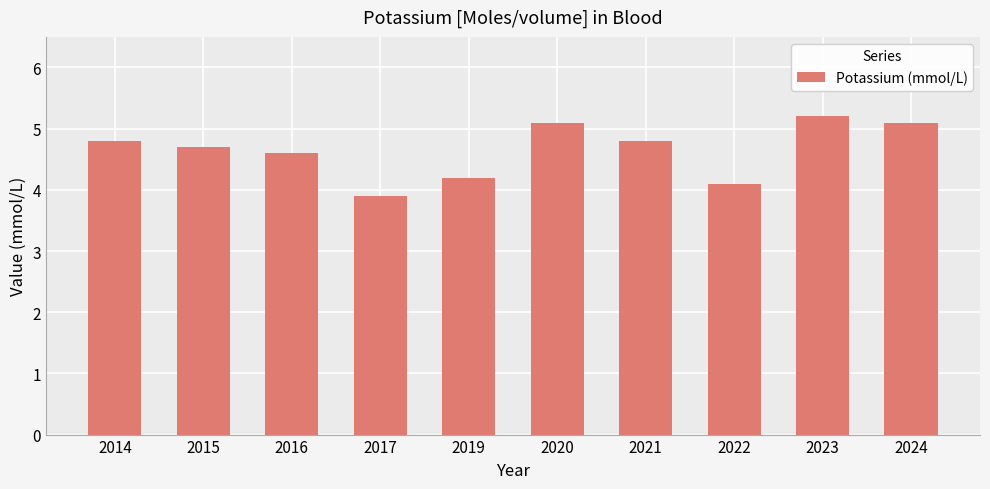

What is the ratio of the value at 2016 to the value at 2021?

1.0